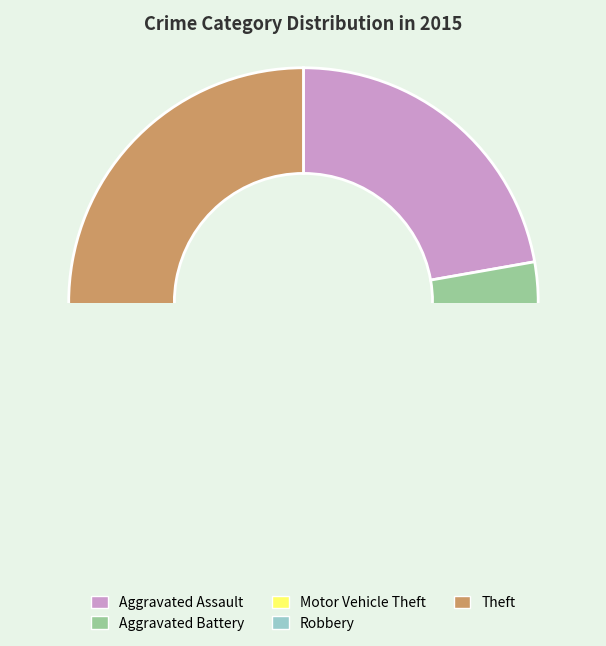

Is there a majority slice in this chart?

No